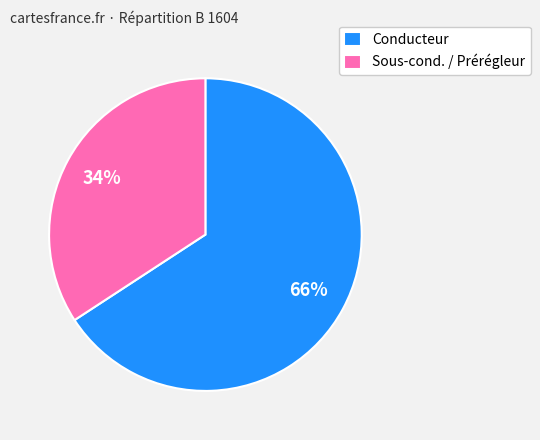

To the nearest percent, what is the combined percentage of Conducteur and Sous-cond. / Prérégleur?

100%